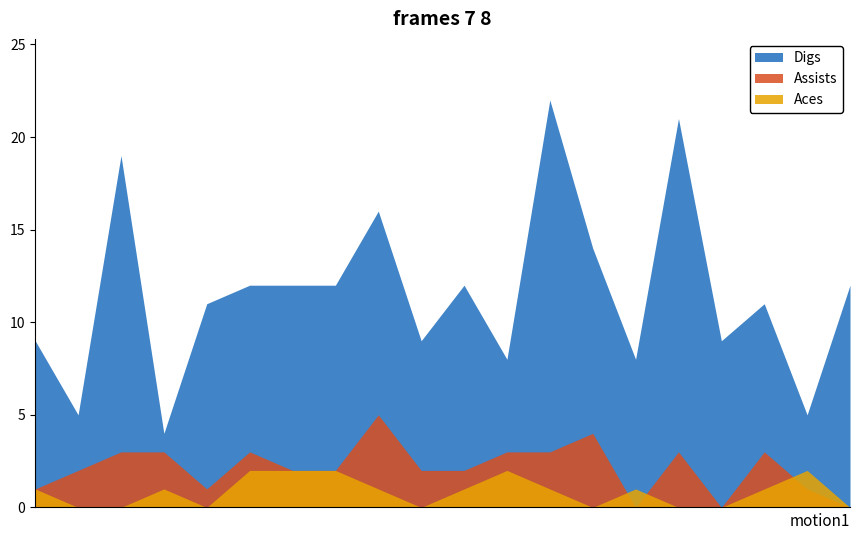

What are all the series names shown in the legend?

Digs, Assists, Aces